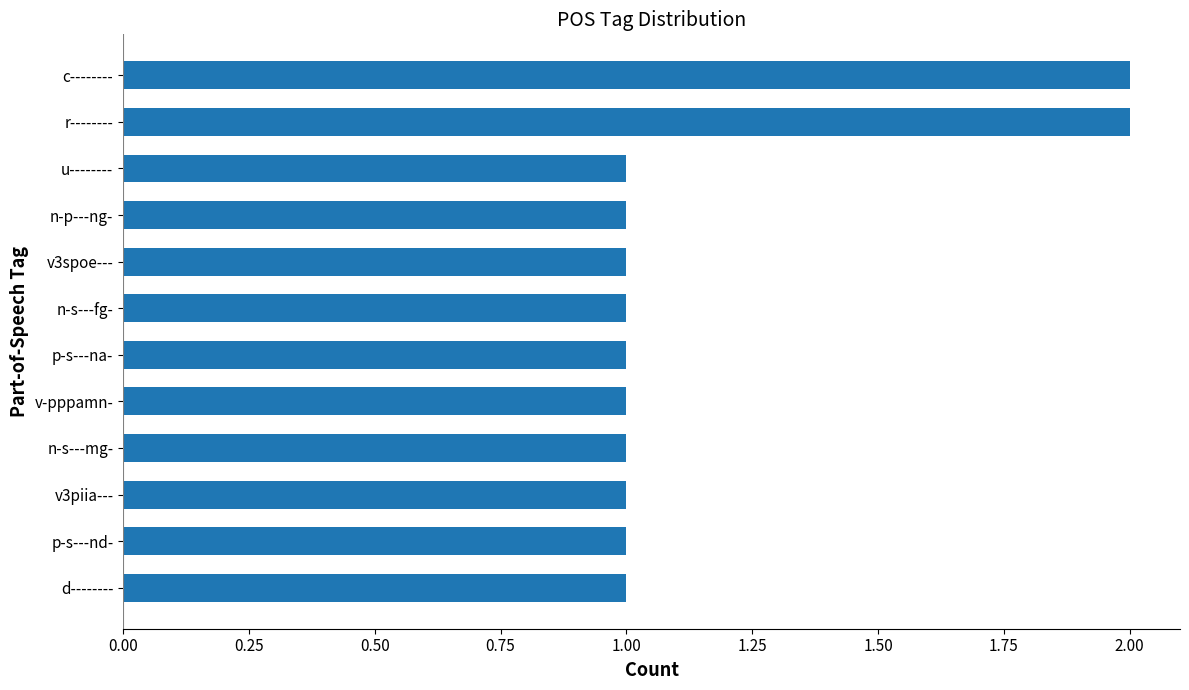

What is the smallest value displayed?

1